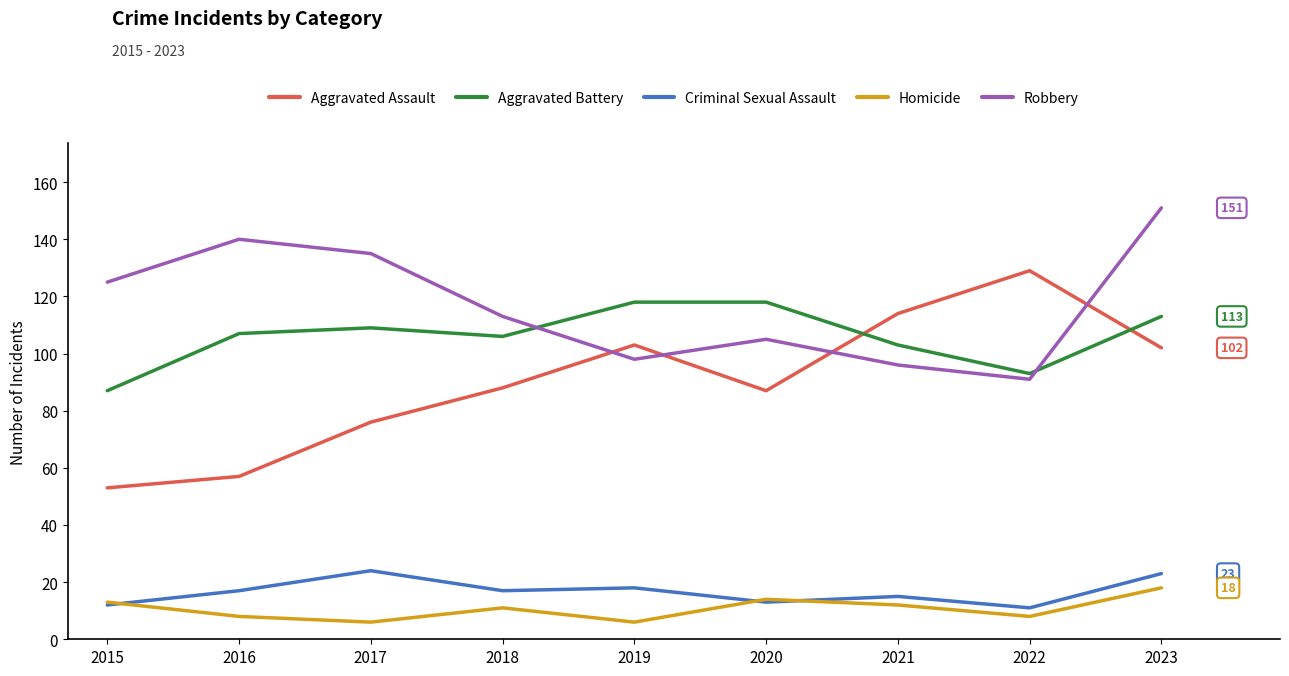

What is the difference between the highest and lowest values at 2016?

132